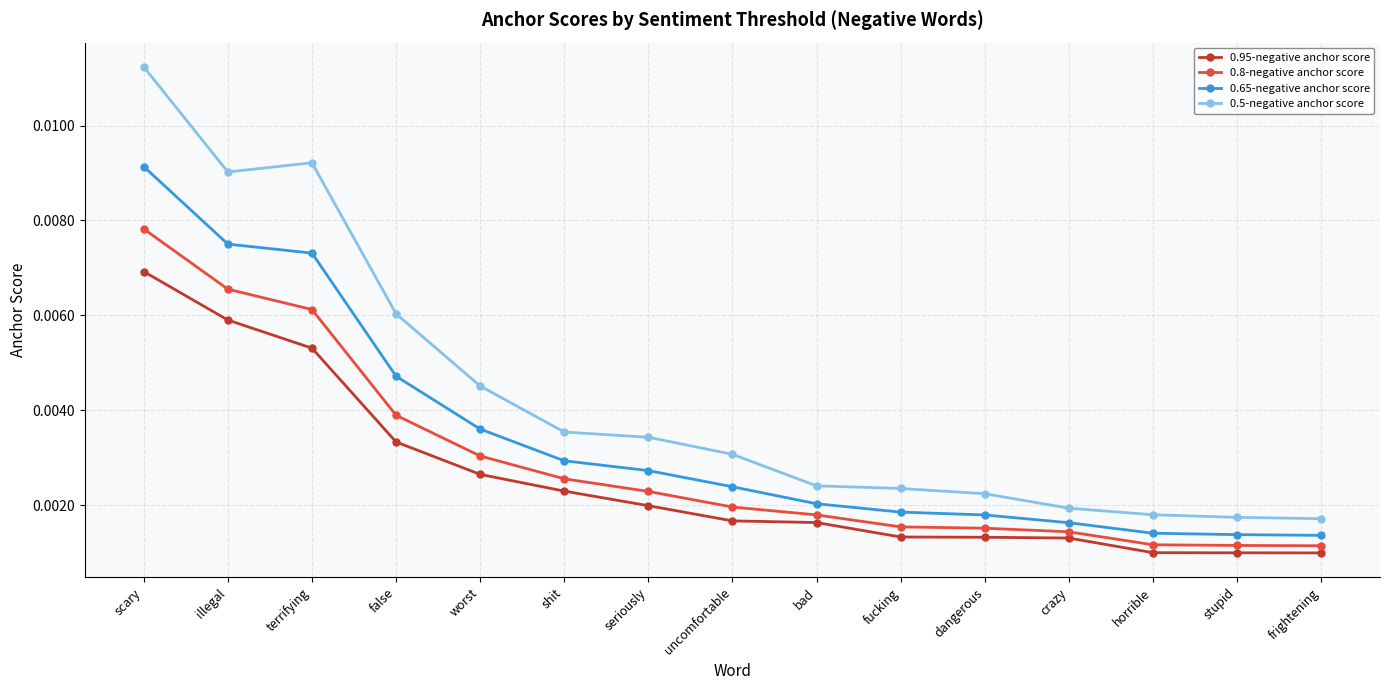

What is the label of the 6th point from the left?

shit